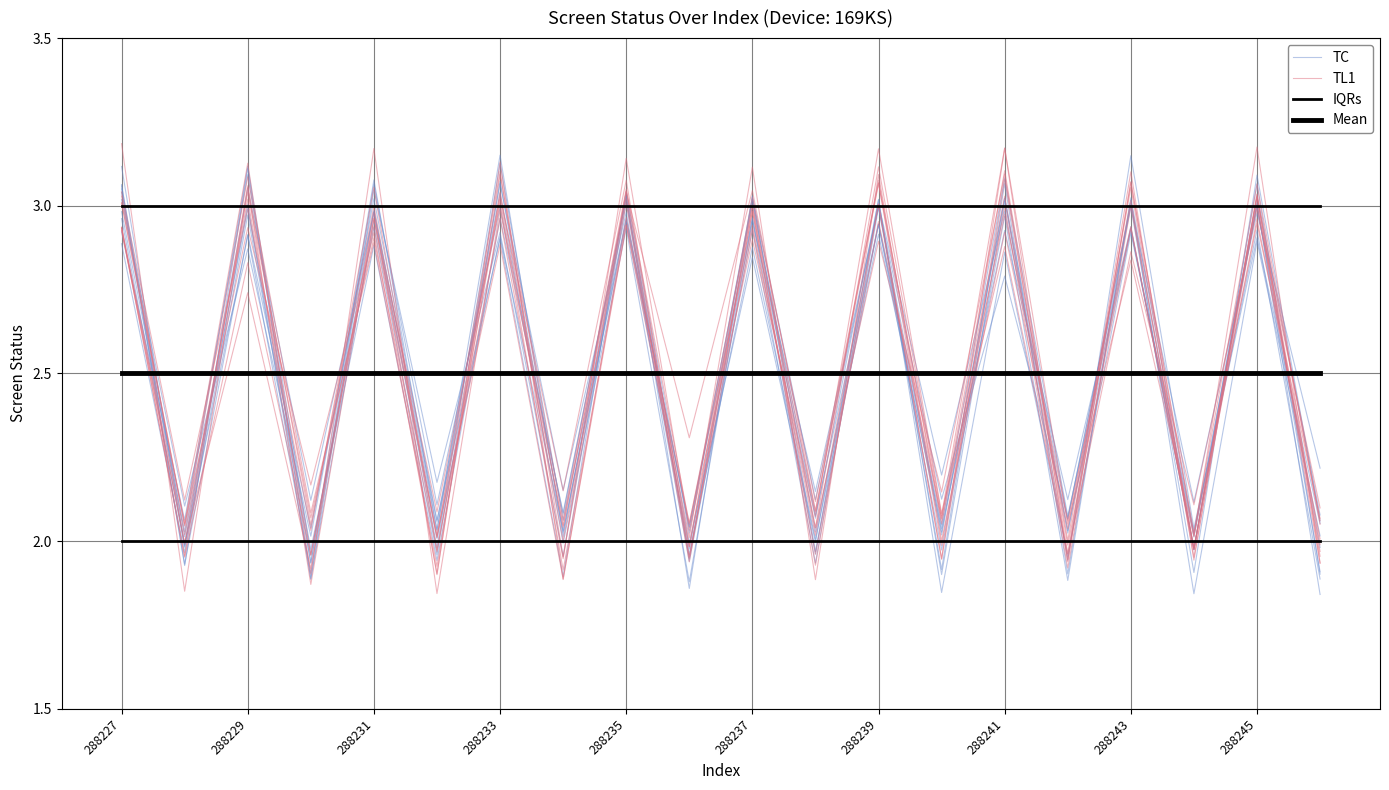

How many lines are shown in the chart?

4